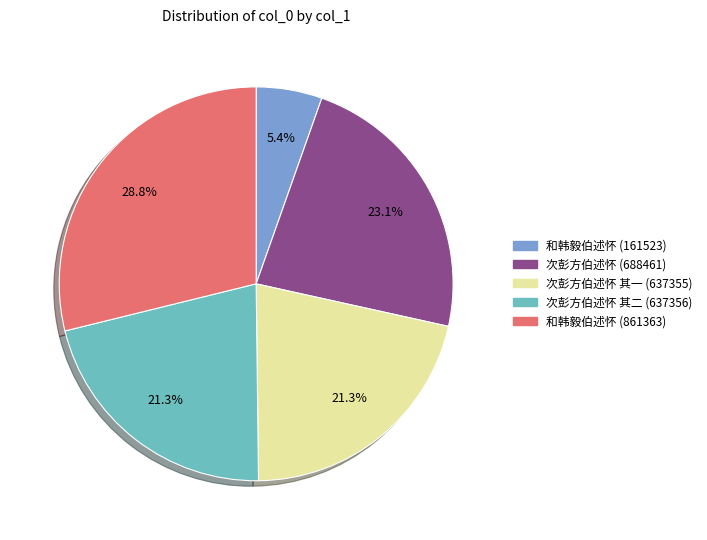

To the nearest percent, what is the average slice percentage?

20%